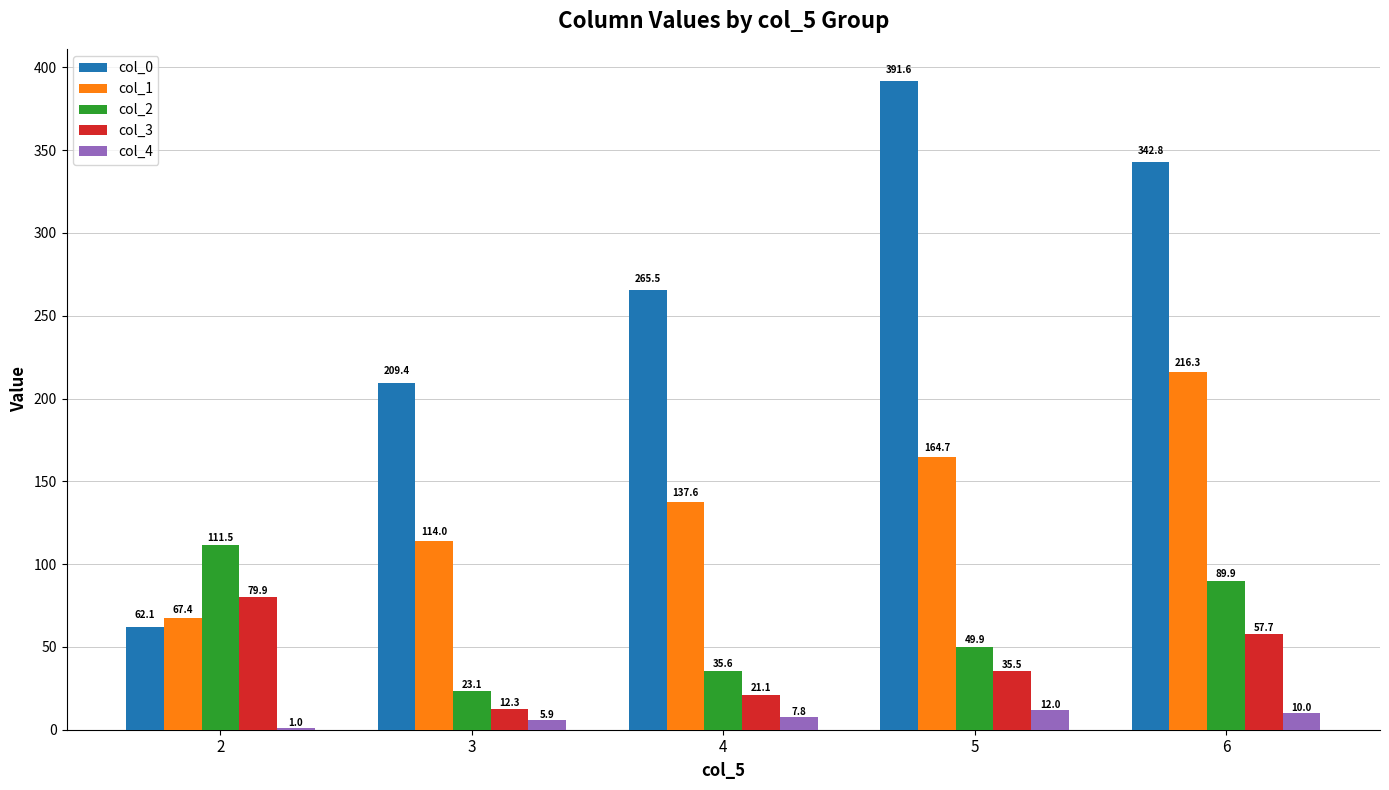

What is the sum of the col_0 values at 3 and 5?

601.0